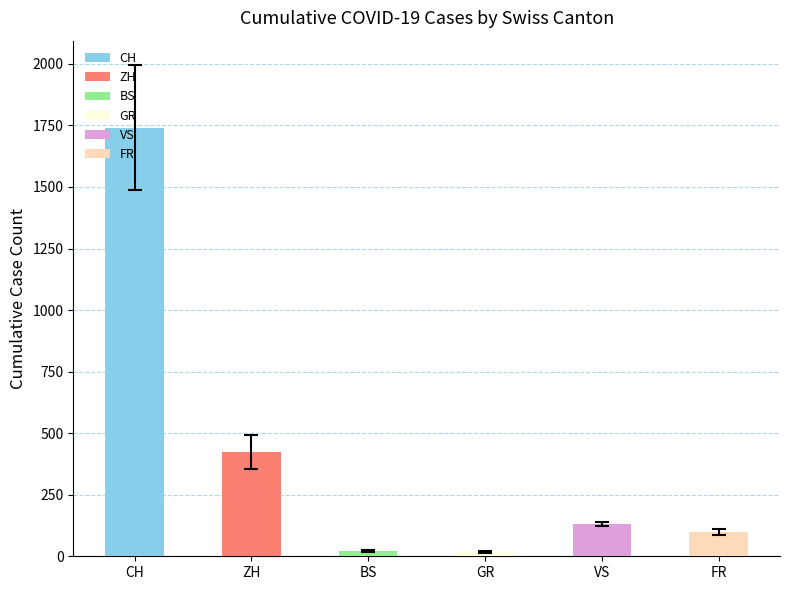

What is the difference between the second highest and minimum values?

406